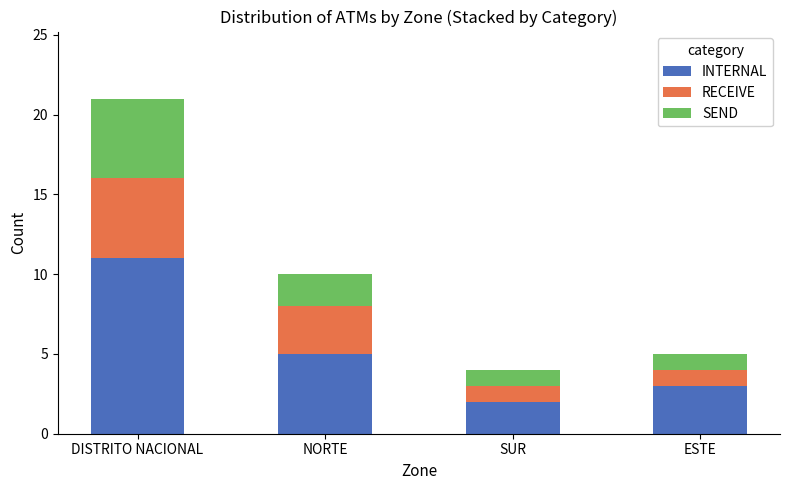

The INTERNAL series shows 2 at DISTRITO NACIONAL. True or false?

False